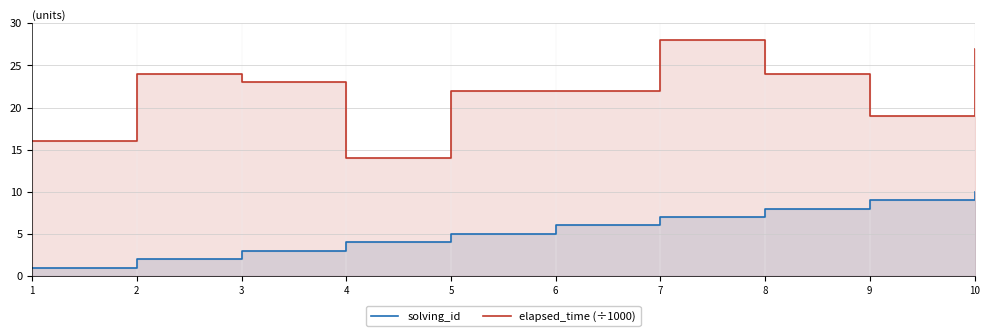

At 10, list the series in order from largest to smallest.

elapsed_time (÷1000), solving_id